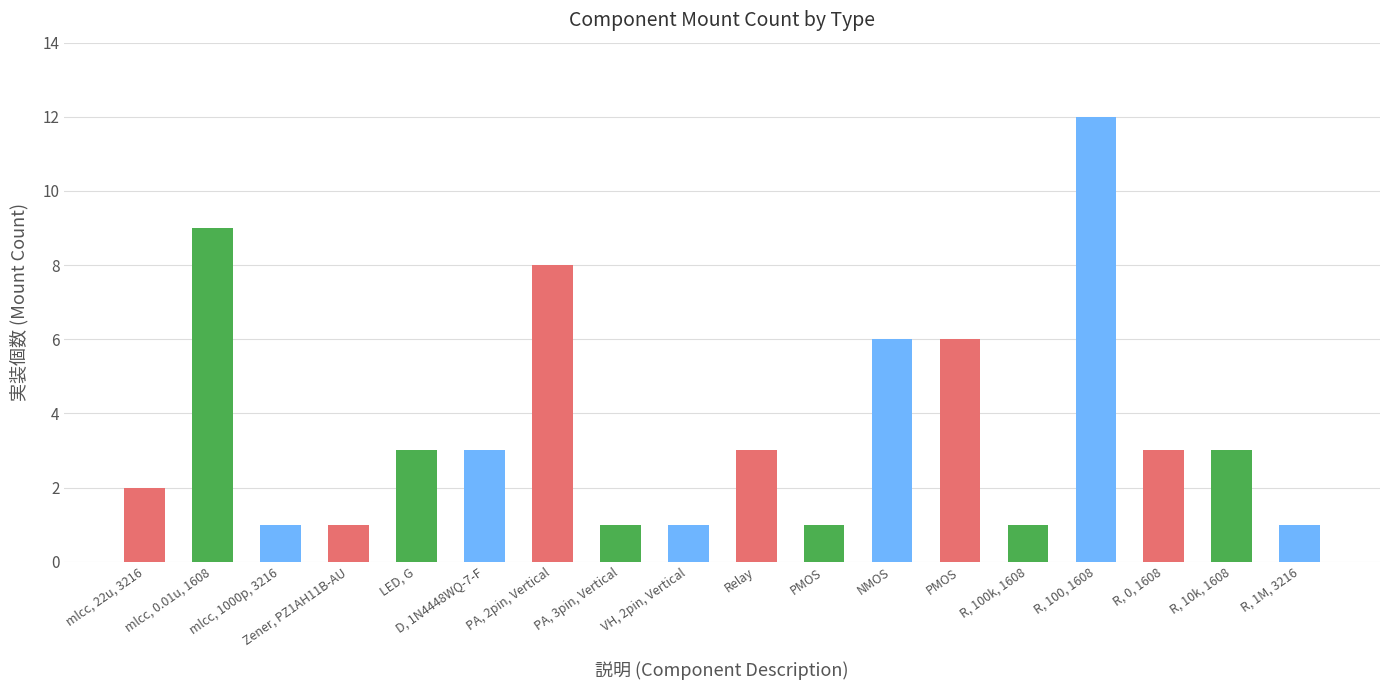

The chart shows a value of 8 at PA, 2pin, Vertical. True or false?

True